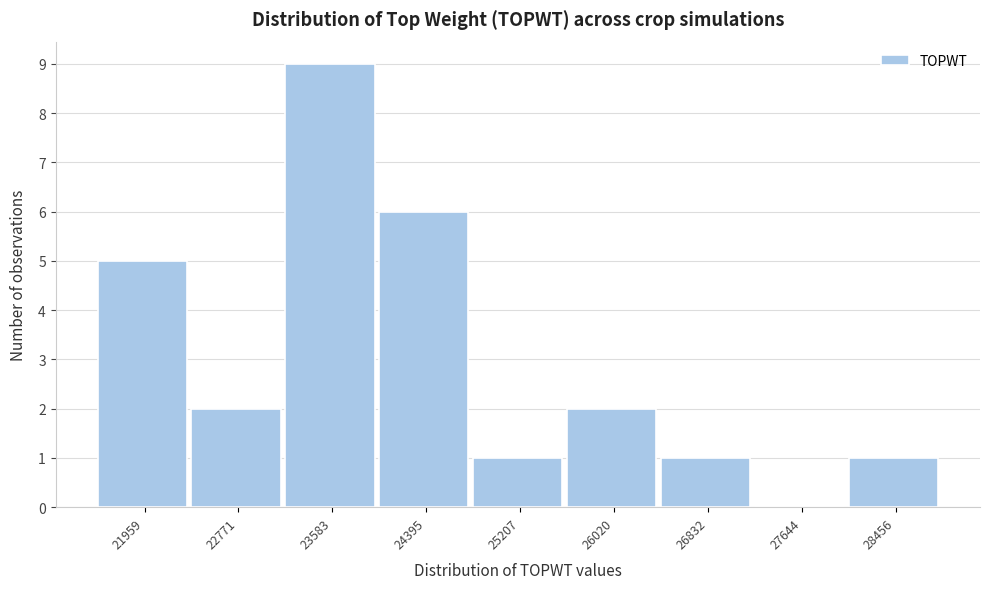

Reading left to right, extract all data points from this chart.

21959=5	22771=2	23583=9	24395=6	25207=1	26020=2	26832=1	27644=0	28456=1